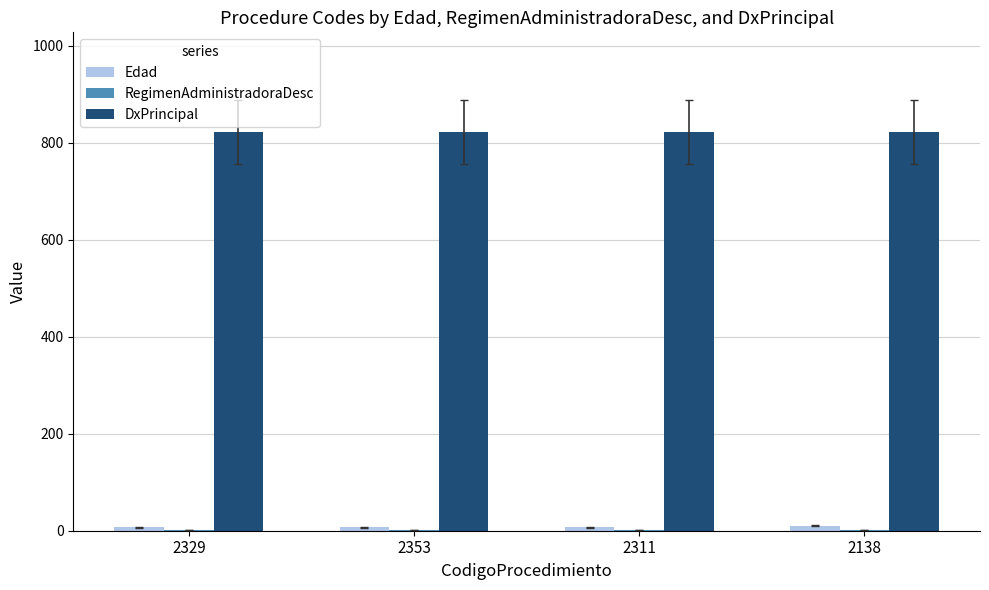

The DxPrincipal series shows 1398 at 2311. True or false?

False